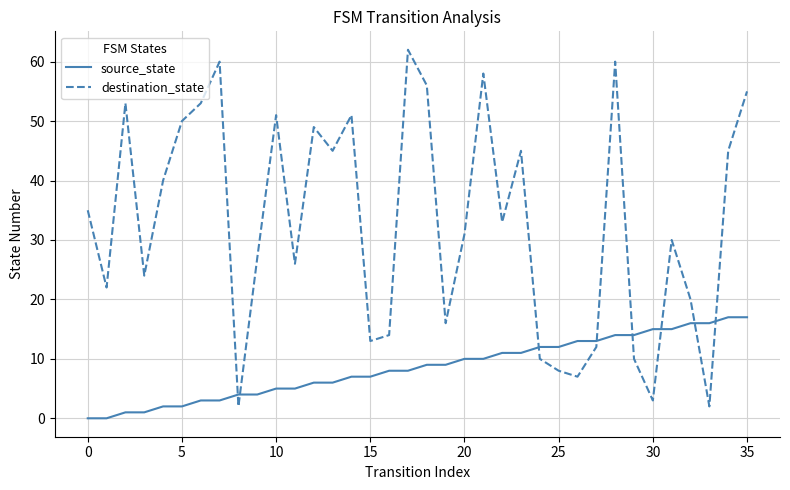

Reading left to right, what are all the values shown in this chart?

source_state: 0	0	1	1	2	2	3	3	4	4	5	5	6	6	7	7	8	8	9	9	10	10	11	11	12	12	13	13	14	14	15	15	16	16	17	17
destination_state: 35	22	53	24	40	50	53	60	2	27	51	26	49	45	51	13	14	62	56	16	31	58	33	45	10	8	7	12	60	10	3	30	20	2	45	55